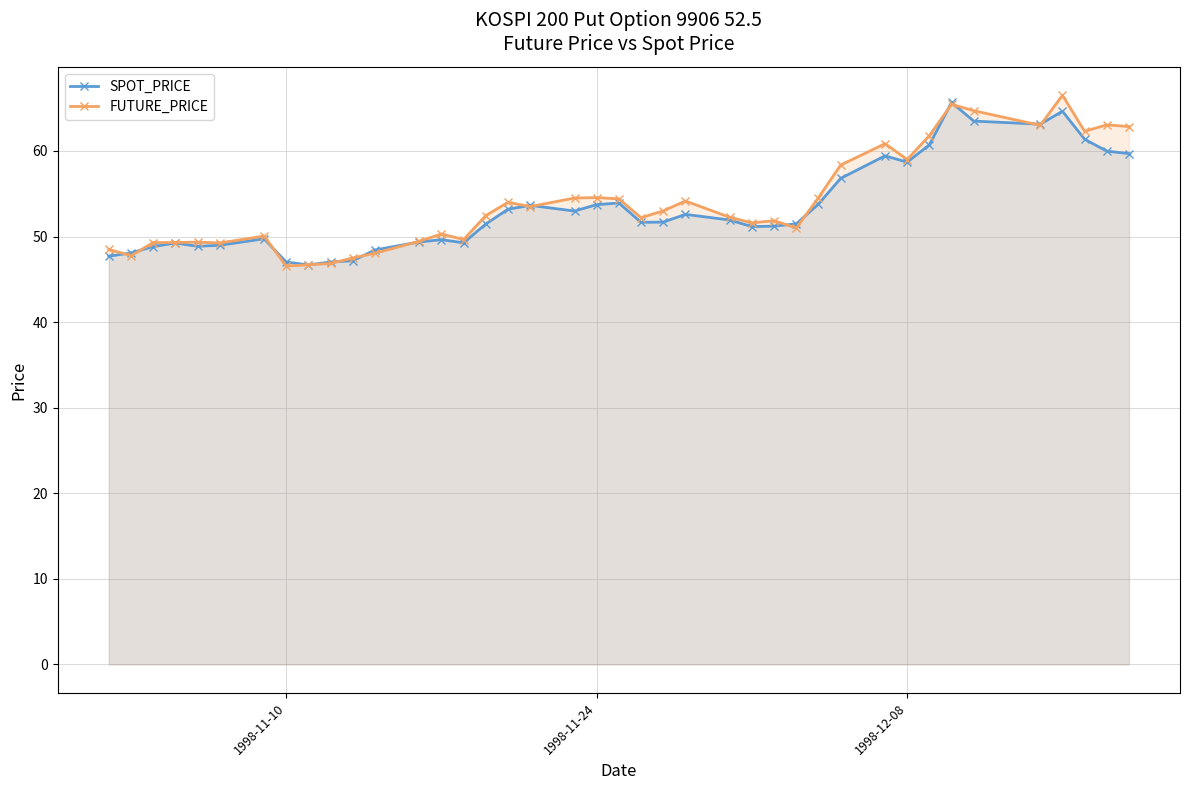

How many interior local peaks does the FUTURE_PRICE series have?

11